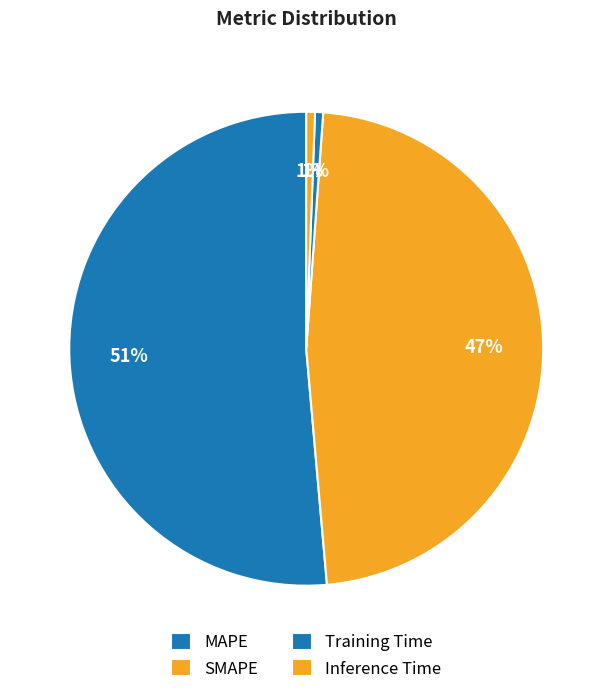

How many slices are in this pie chart?

4